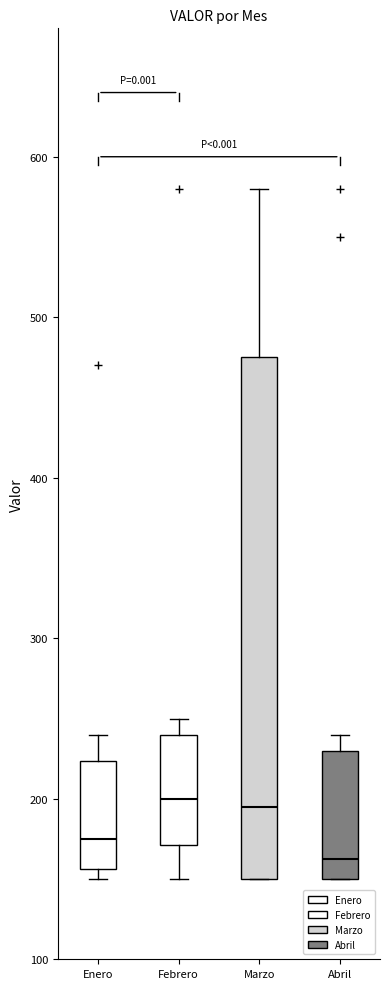

Where does the median line of the box for Enero sit on the y-axis? The values are not printed on the chart, so give them approximately, as read against the axis.

180